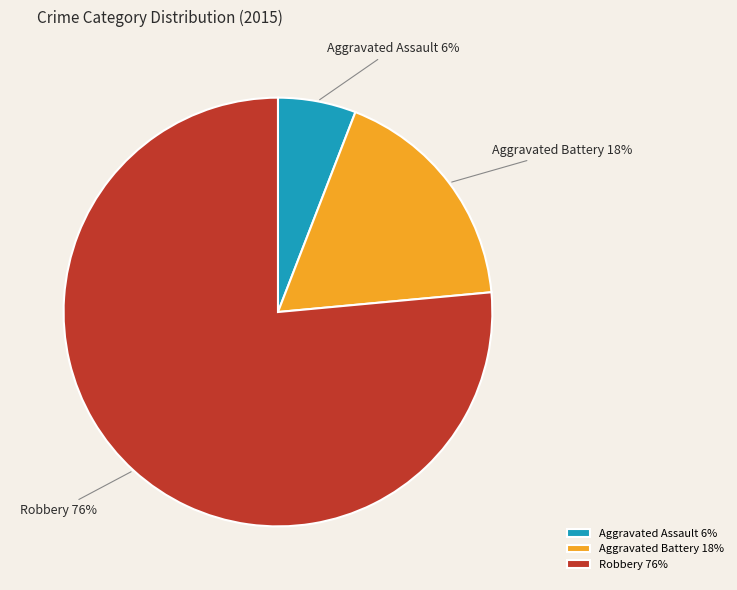

Does Robbery represent more than half of the total?

Yes